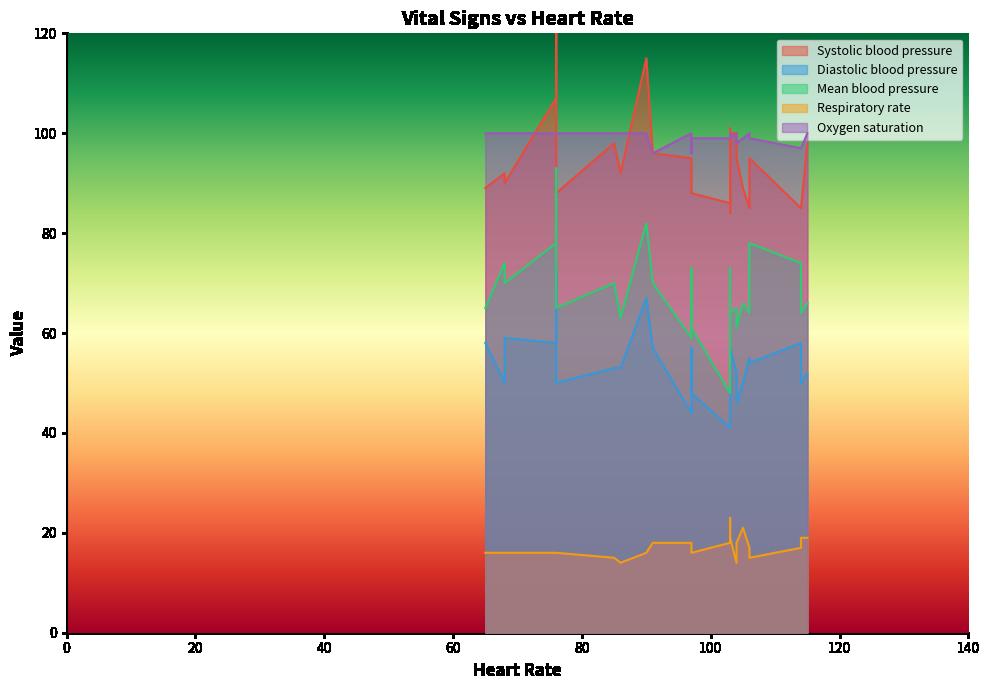

Between 85 and 114, which series saw the biggest shift?

Systolic blood pressure